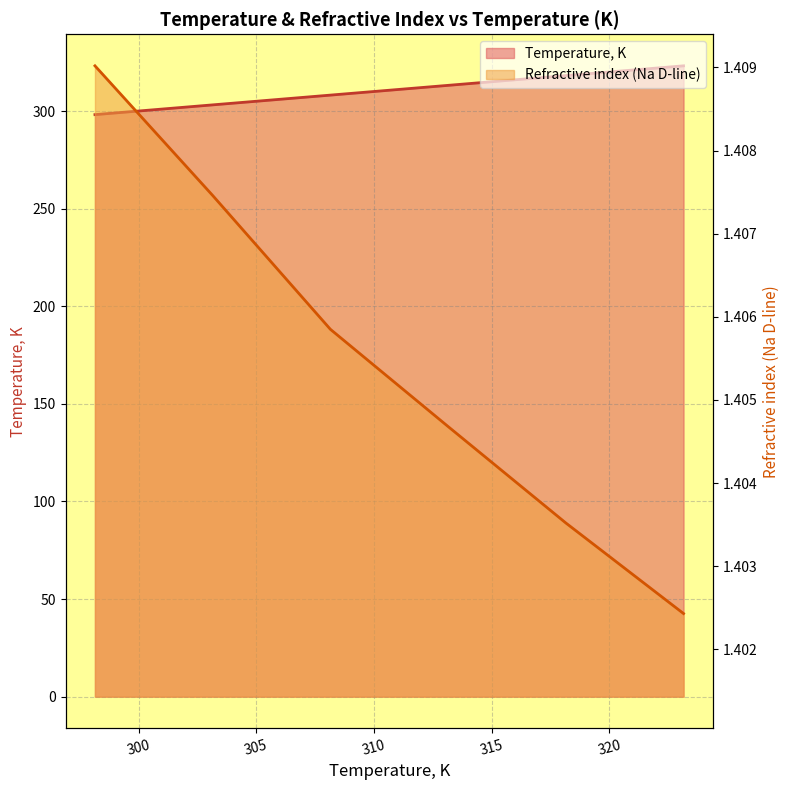

Read the Refractive index (Na D-line) value at 298.15.

1.4